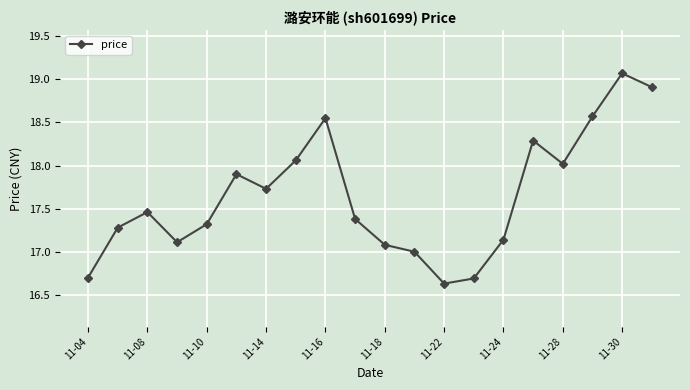

True or false: the data has more than 1 interior local peaks.

True